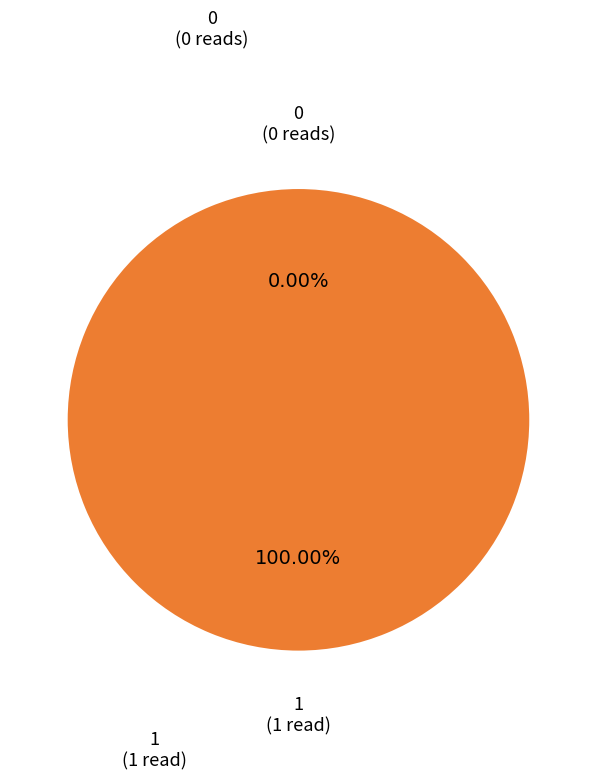

How many slices are in this pie chart?

2